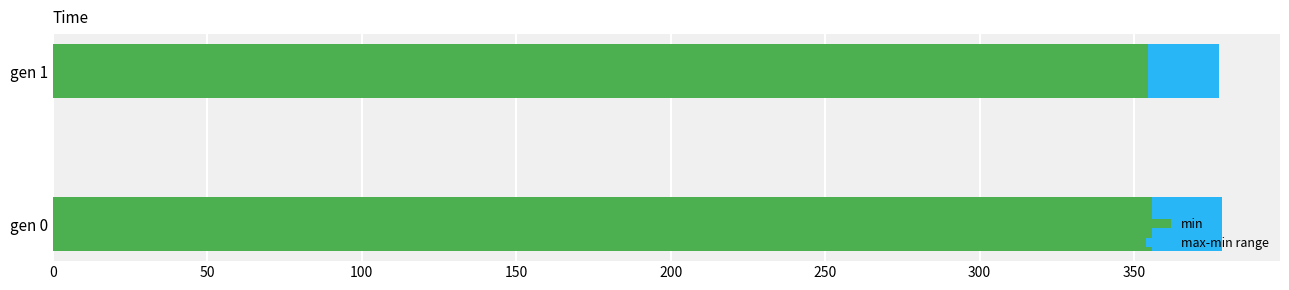

What are all the series names shown in the legend?

min, max-min range